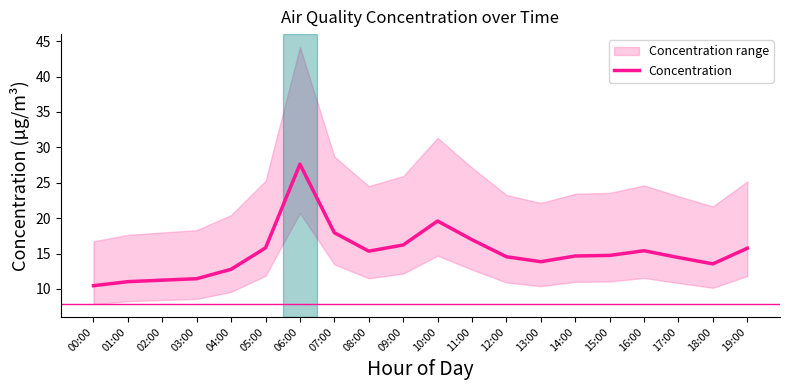

How many points are higher than both their immediate neighbors (excluding endpoints)?

3